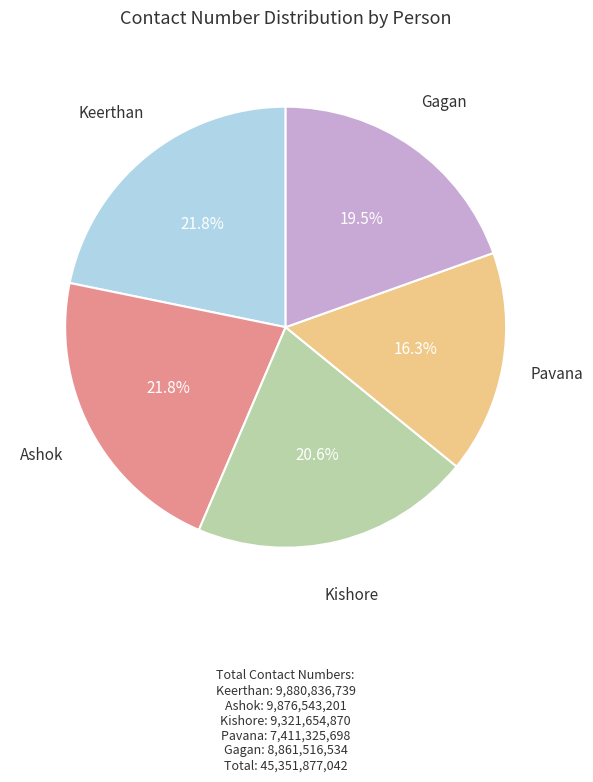

Is there a majority slice in this chart?

No